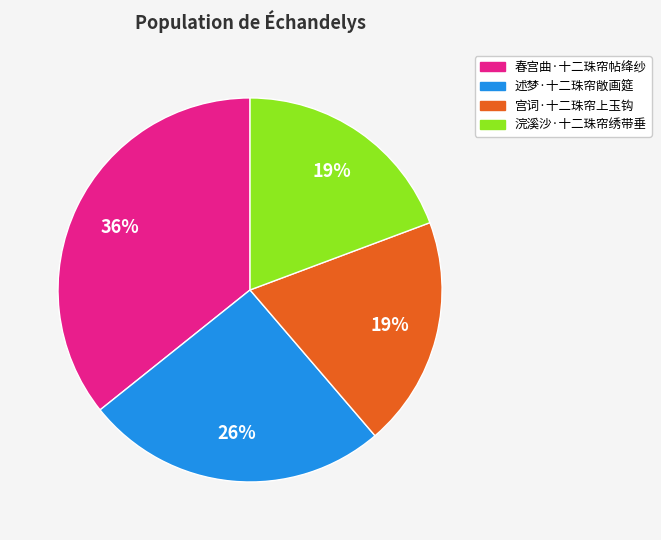

How many segments does this pie chart have?

4